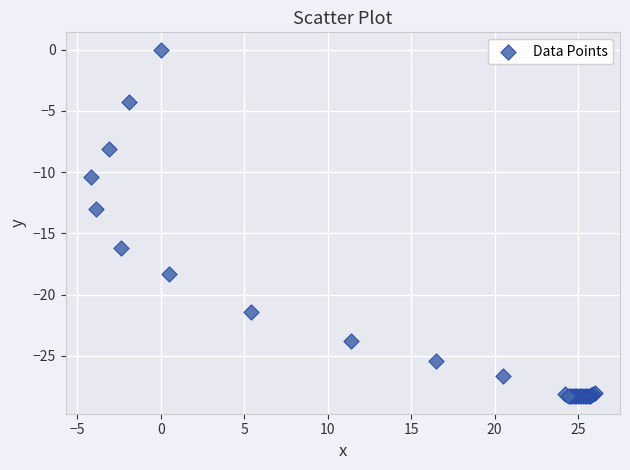

What Y value in the scatter plot is closest to -14?

-13.0